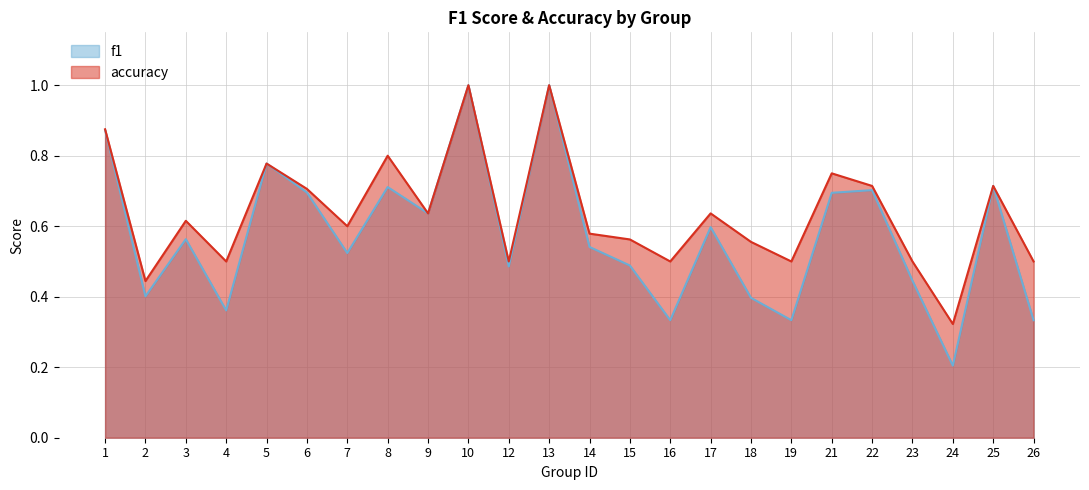

Which series has the widest spread of values?

f1